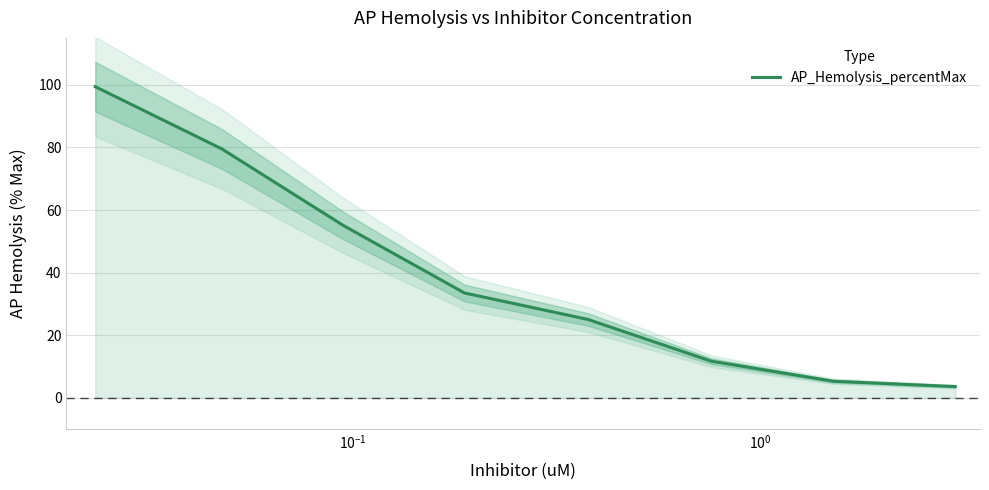

What is the maximum value for AP_Hemolysis_percentMax?

99.4